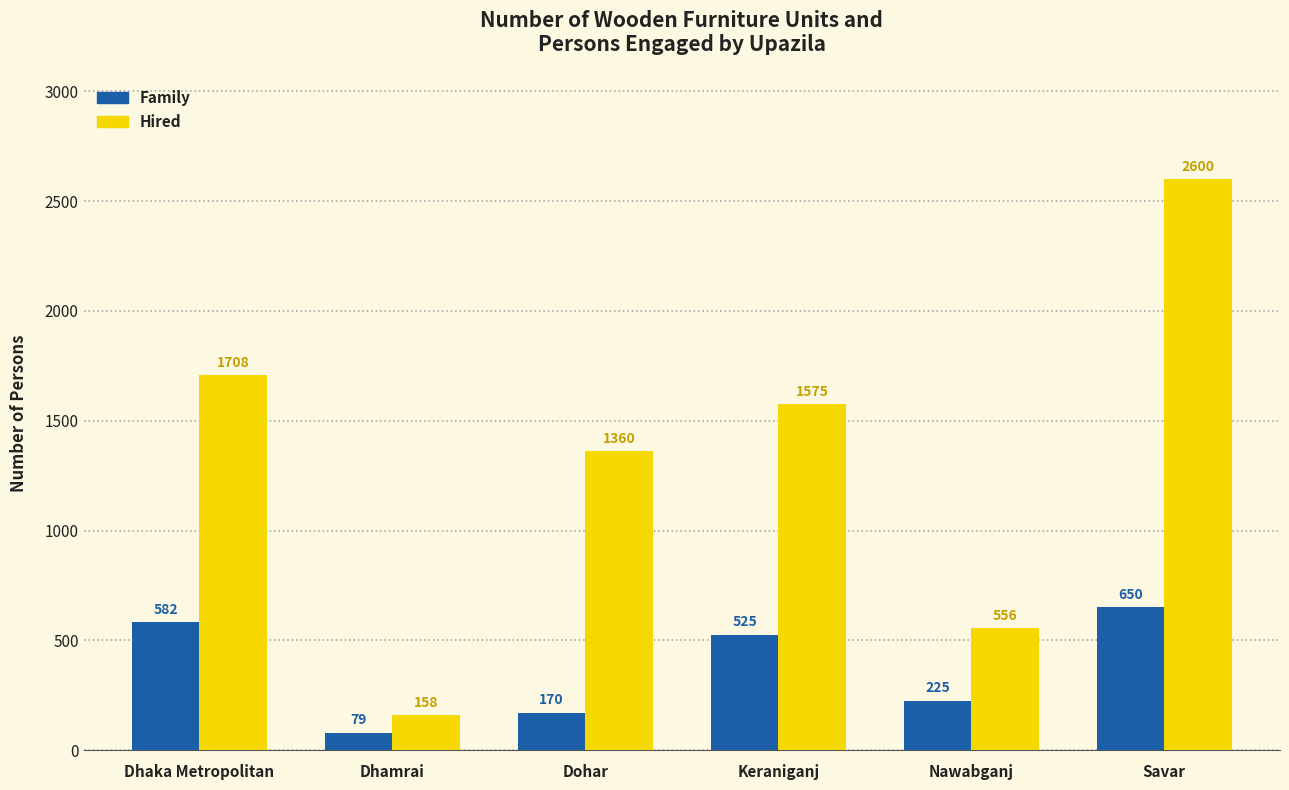

How many data points in Family are less than 525?

3